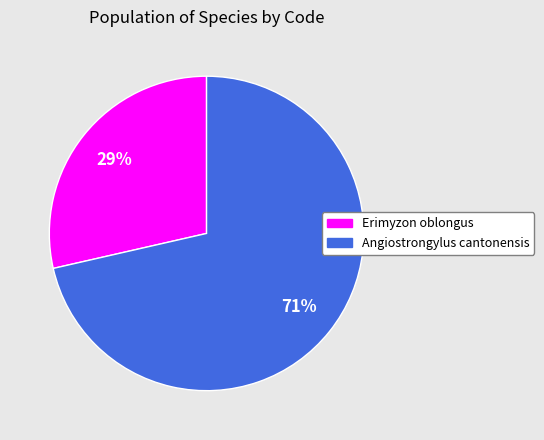

True or false: Angiostrongylus cantonensis accounts for 84% of the total.

False